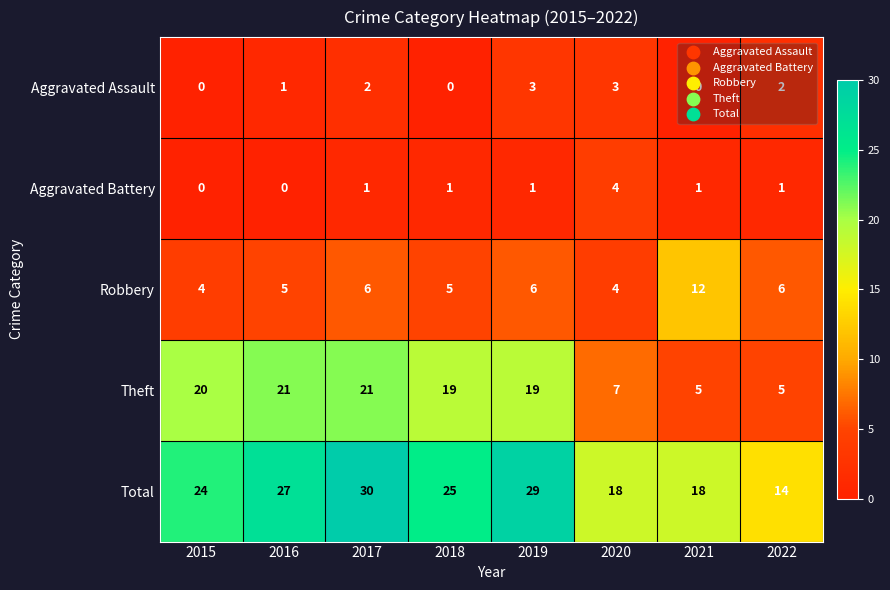

At which category does the chart reach its peak across all series?

2017